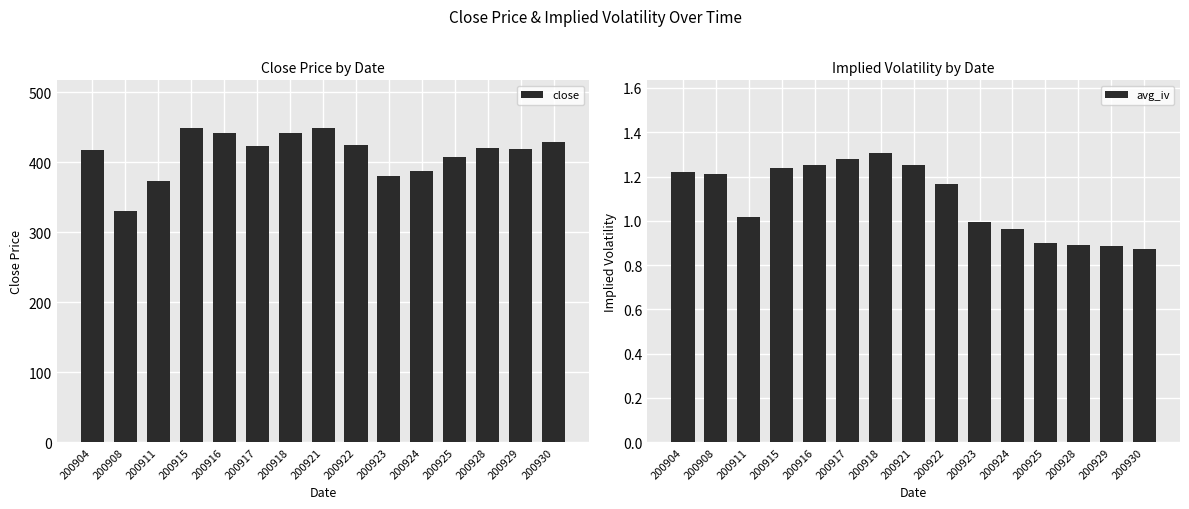

How many values in the close series are below 421?

7